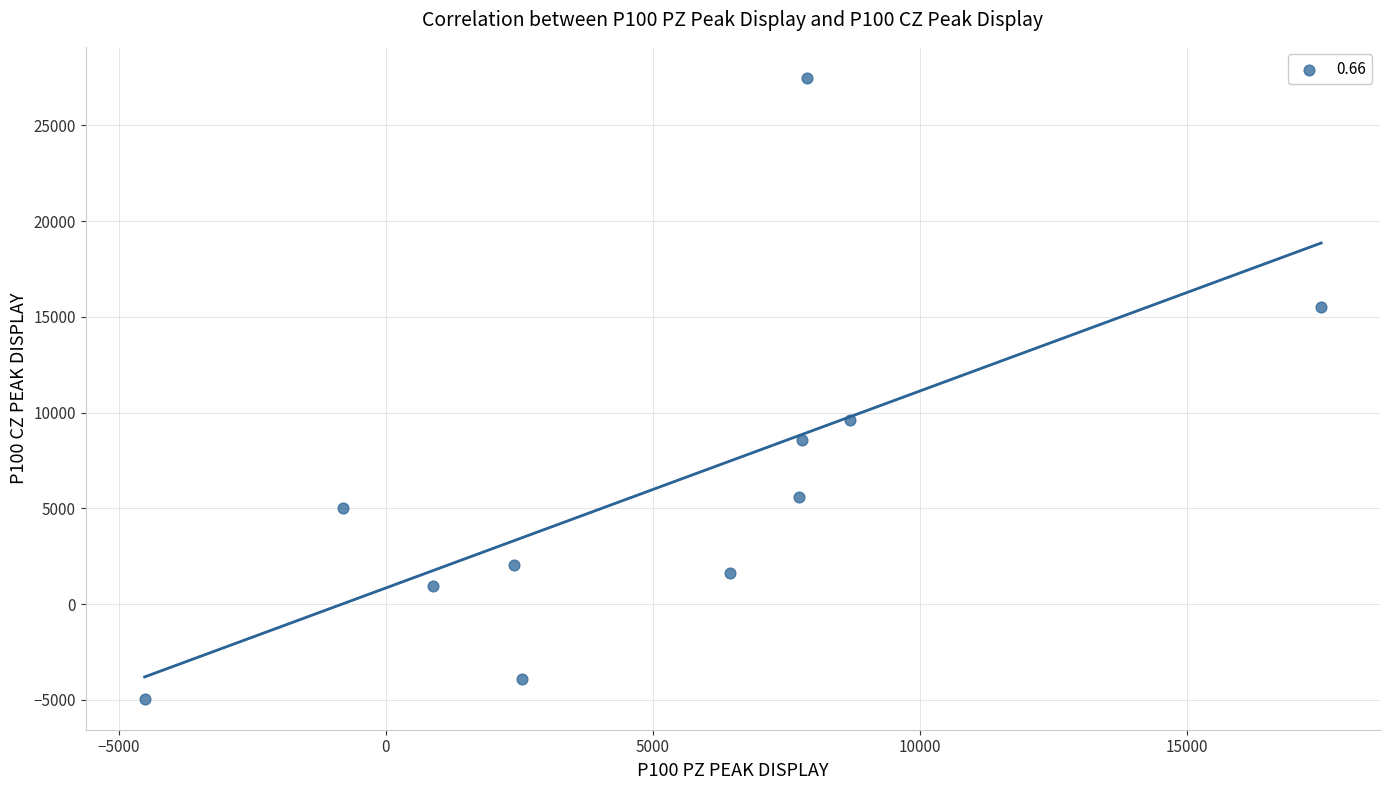

What is the average X value?

5149.0